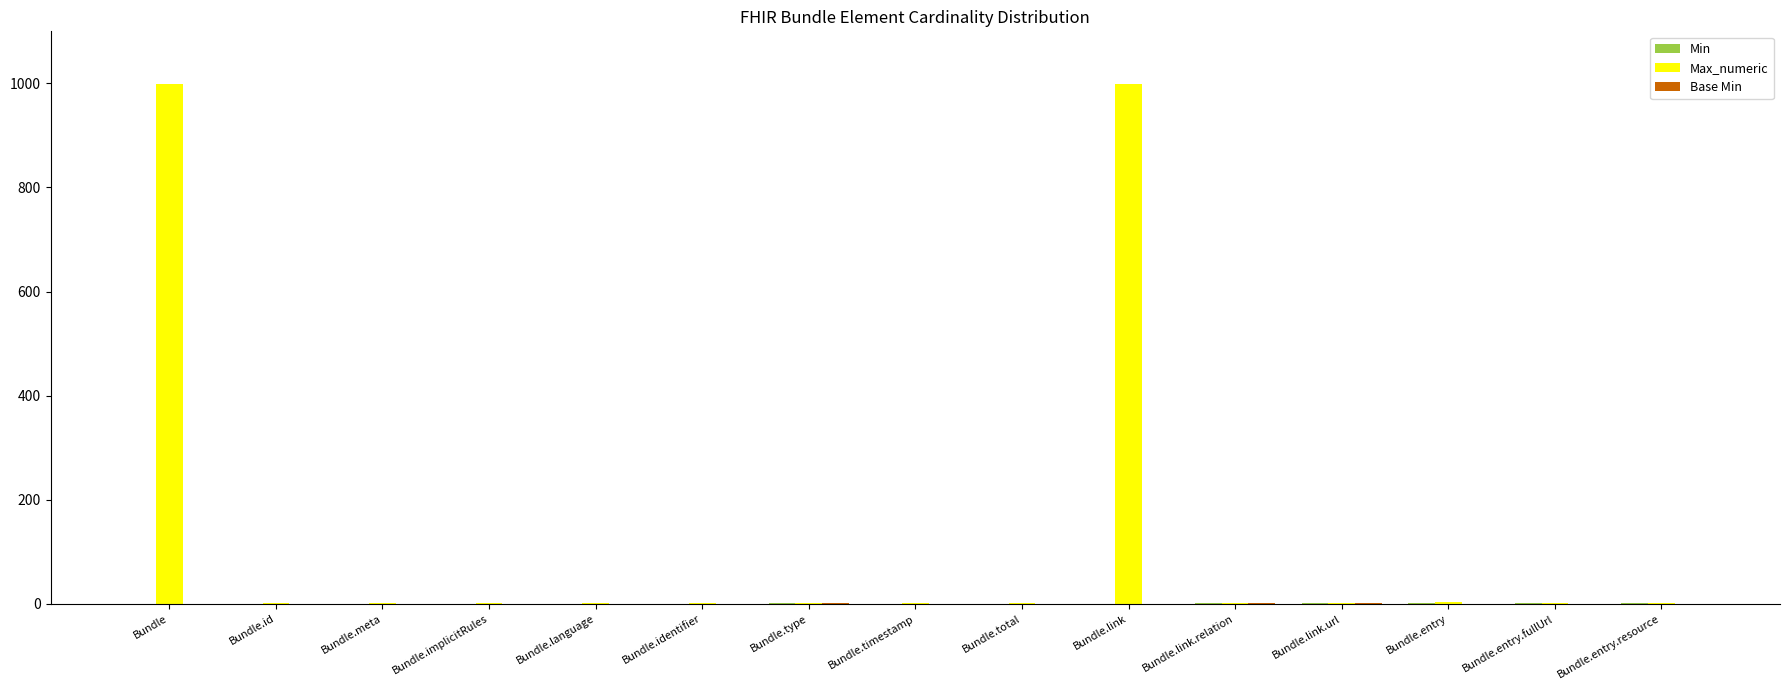

What is the maximum value shown in the chart?

999